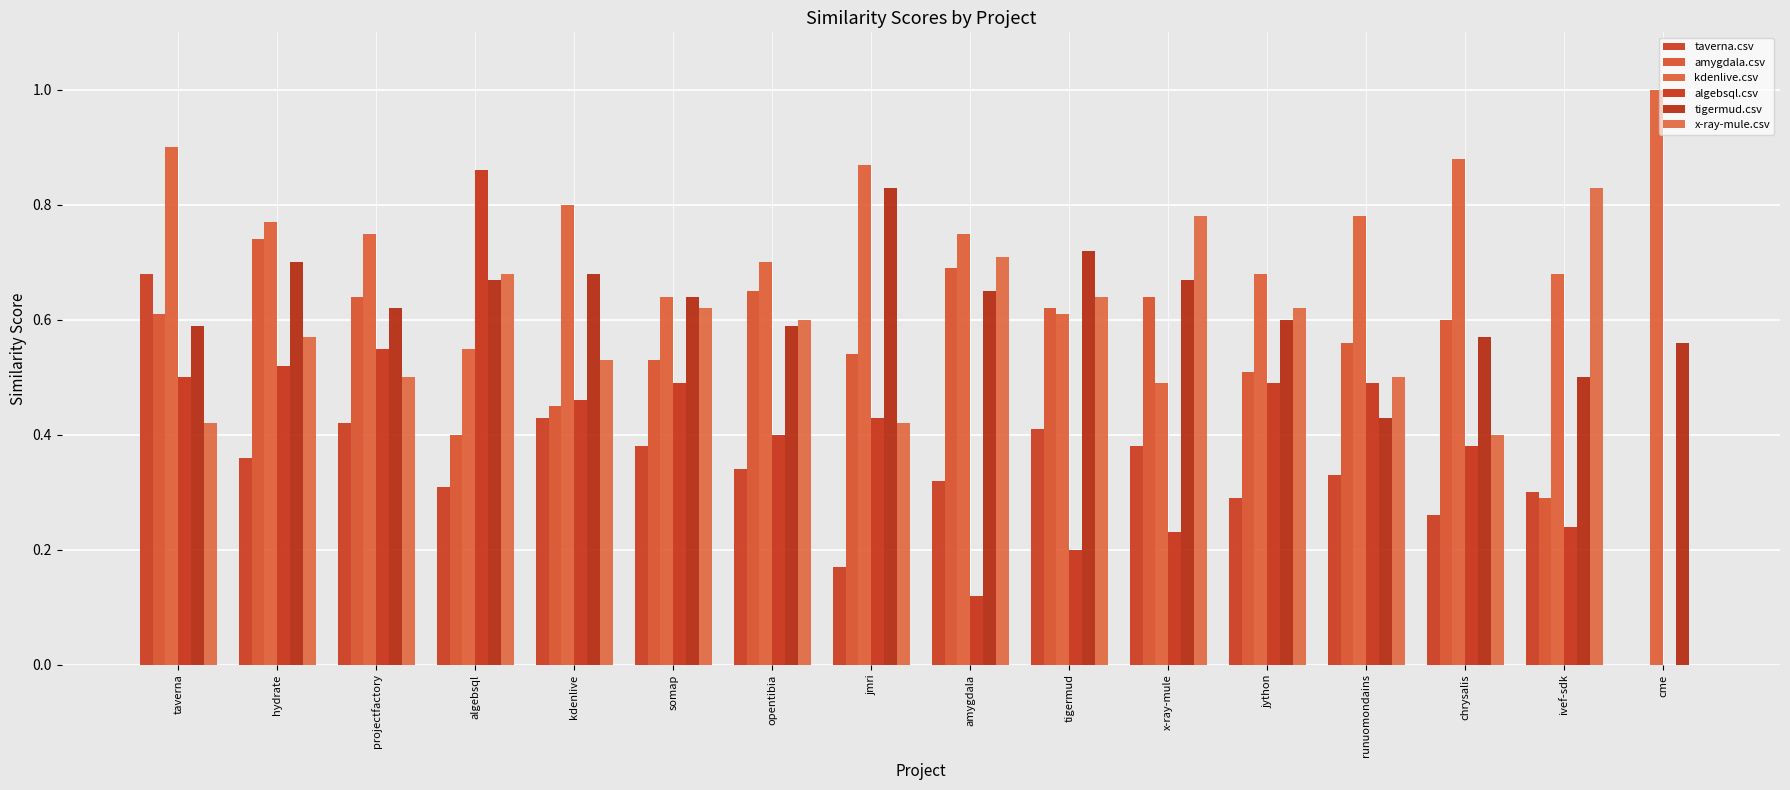

Reading left to right, list all the values displayed in this chart.

taverna.csv: 0.7	0.4	0.4	0.3	0.4	0.4	0.3	0.2	0.3	0.4	0.4	0.3	0.3	0.3	0.3	0.0
amygdala.csv: 0.6	0.7	0.6	0.4	0.5	0.5	0.7	0.5	0.7	0.6	0.6	0.5	0.6	0.6	0.3	0.0
kdenlive.csv: 0.9	0.8	0.8	0.6	0.8	0.6	0.7	0.9	0.8	0.6	0.5	0.7	0.8	0.9	0.7	1.0
algebsql.csv: 0.5	0.5	0.6	0.9	0.5	0.5	0.4	0.4	0.1	0.2	0.2	0.5	0.5	0.4	0.2	0.0
tigermud.csv: 0.6	0.7	0.6	0.7	0.7	0.6	0.6	0.8	0.7	0.7	0.7	0.6	0.4	0.6	0.5	0.6
x-ray-mule.csv: 0.4	0.6	0.5	0.7	0.5	0.6	0.6	0.4	0.7	0.6	0.8	0.6	0.5	0.4	0.8	0.0